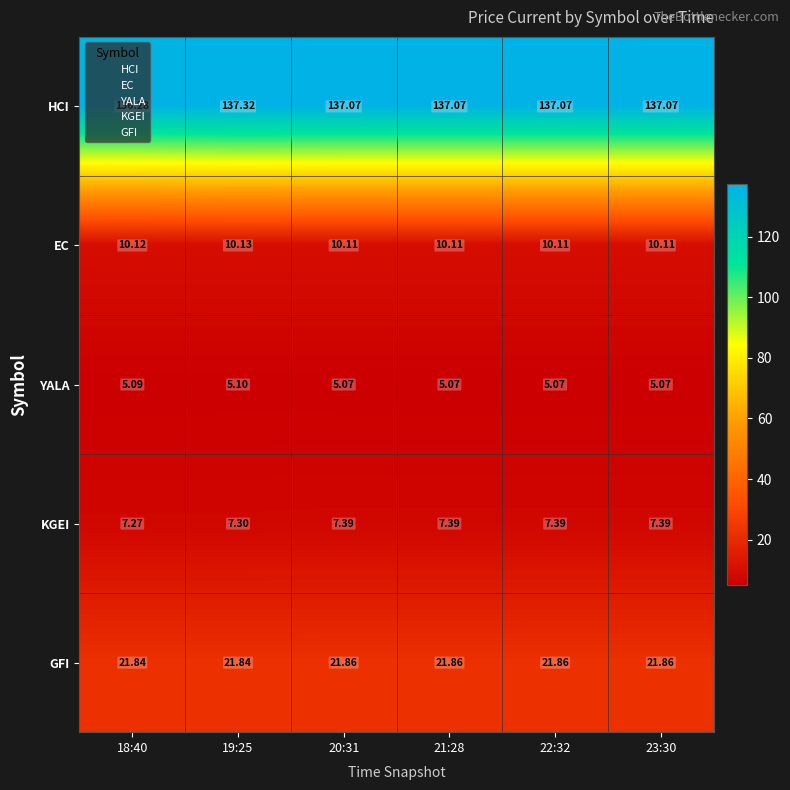

Rank the series by their maximum value, from highest to lowest.

HCI, GFI, EC, KGEI, YALA